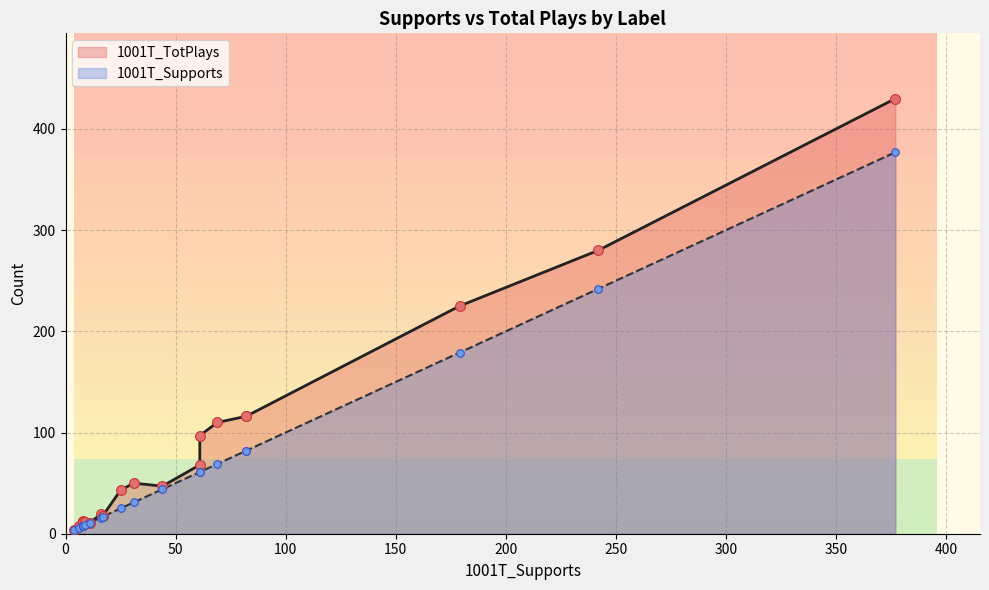

At which category is the sum across all series the highest?

STMPD RCRDS